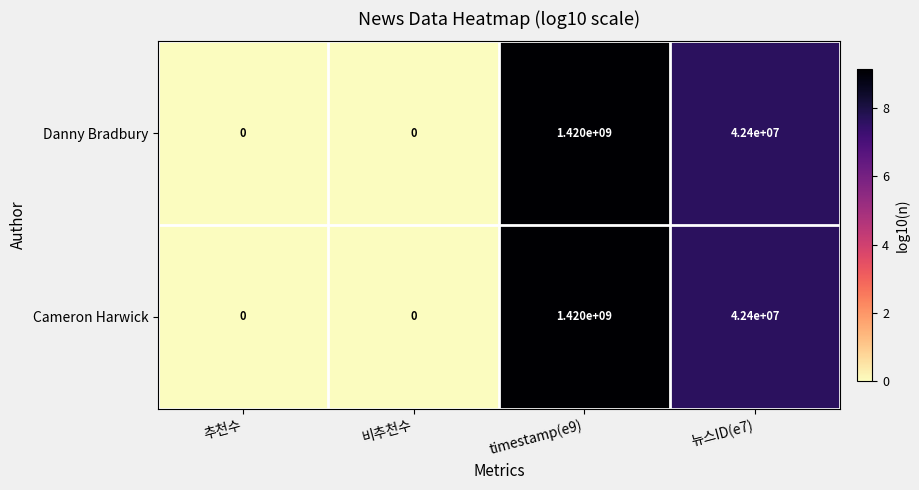

True or false: Cameron Harwick has a value of 333113585 at timestamp(e9).

False